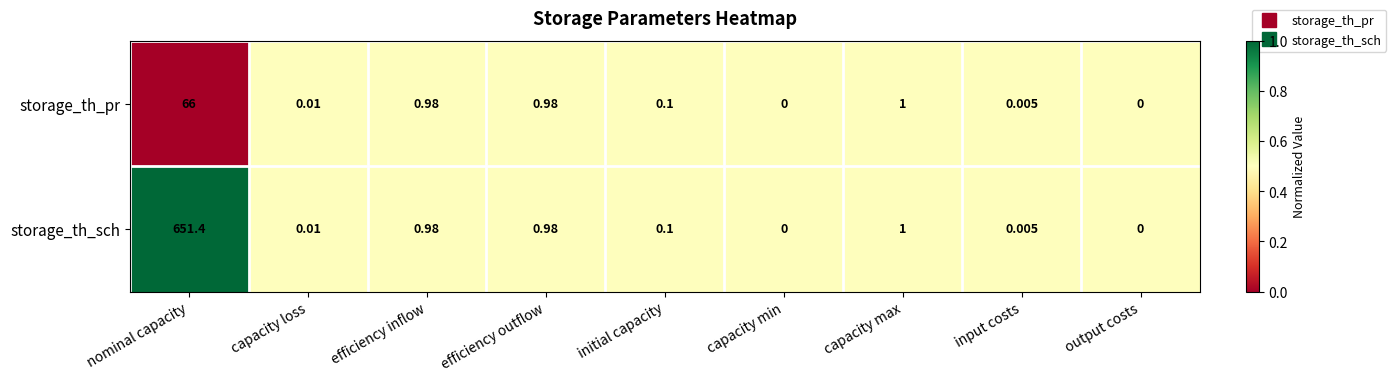

Rank the series by their average value, from lowest to highest.

storage_th_pr, storage_th_sch